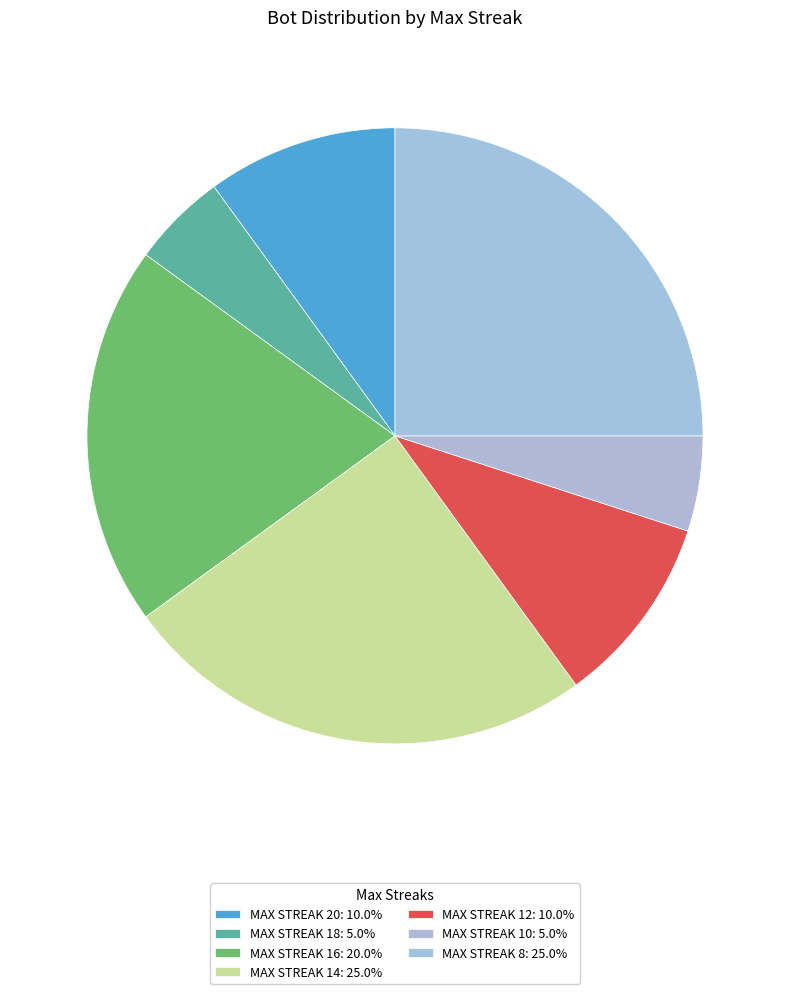

How many slices are in this pie chart?

7